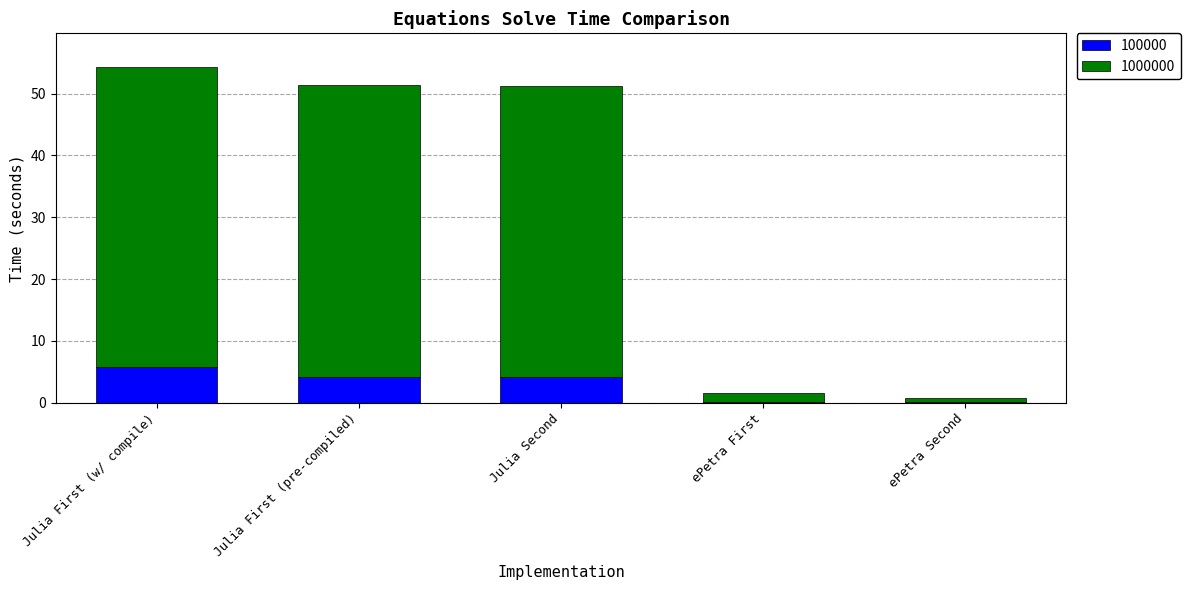

The 100000 series shows 4.1 at Julia Second. True or false?

True